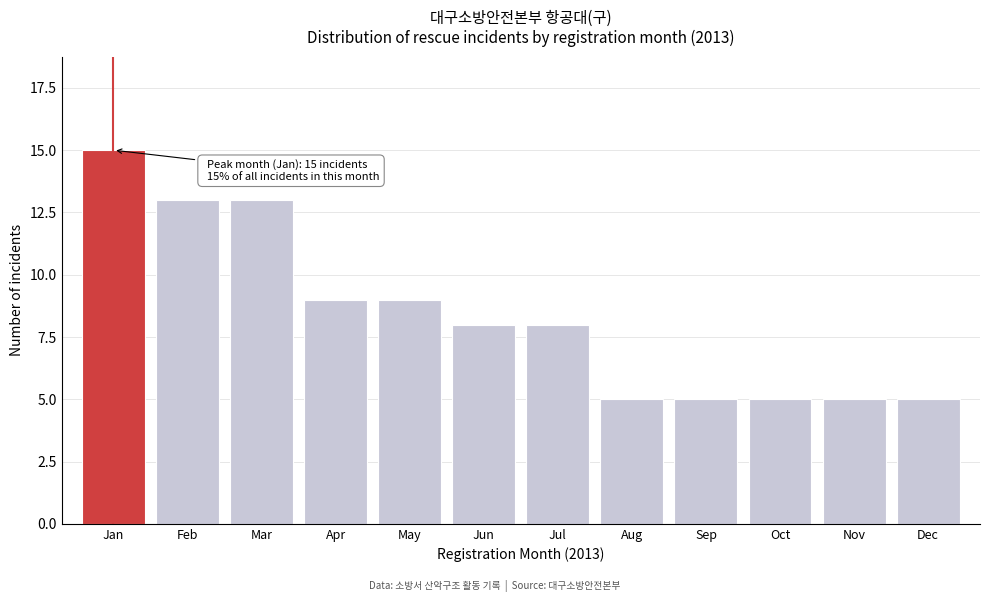

Reading left to right, list all the values displayed in this chart.

15	13	13	9	9	8	8	5	5	5	5	5